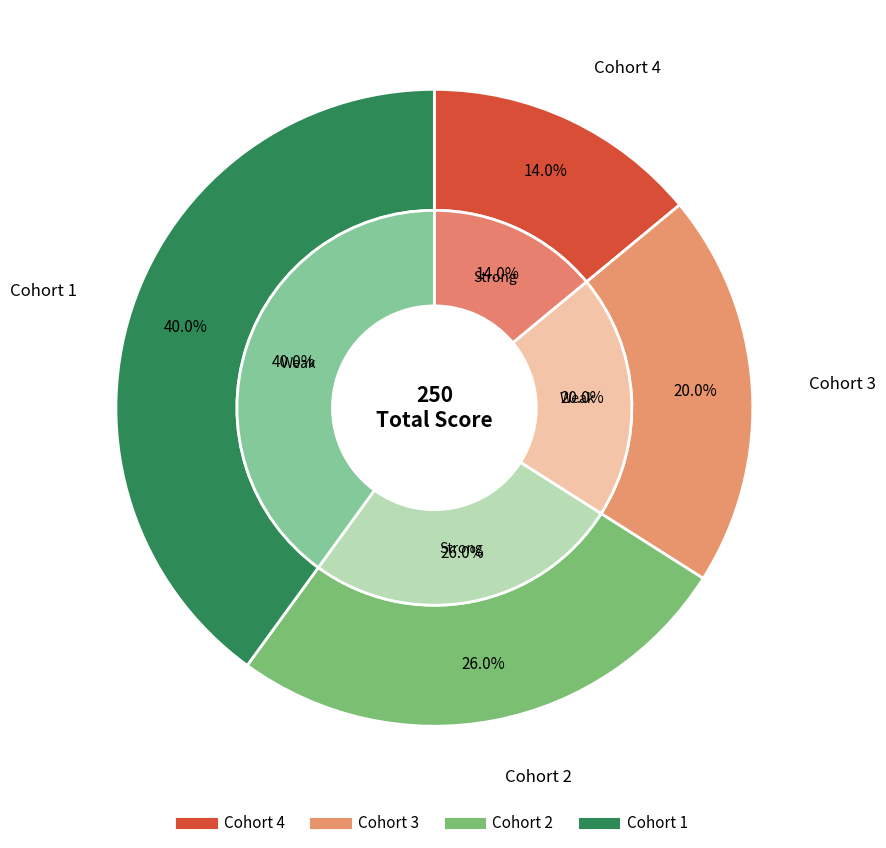

Count the number of slices in the pie.

4